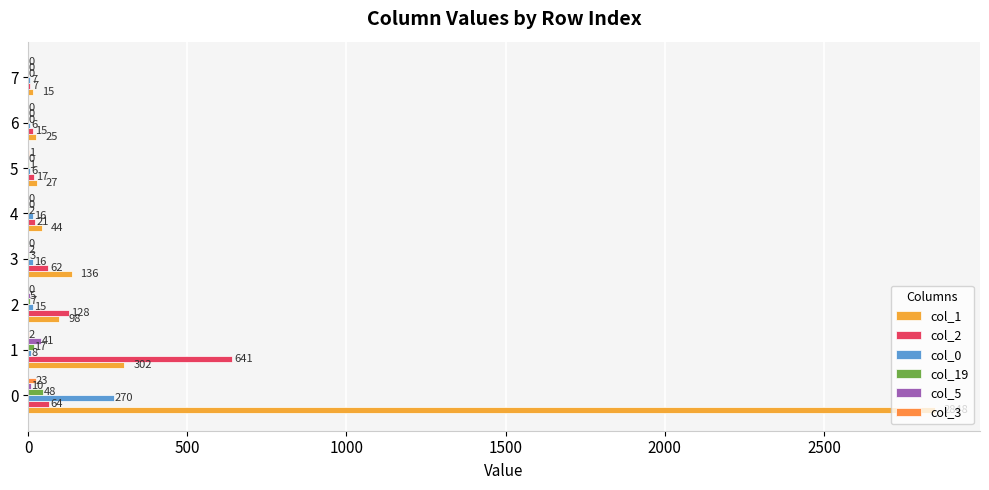

How many distinct data groups are displayed?

6